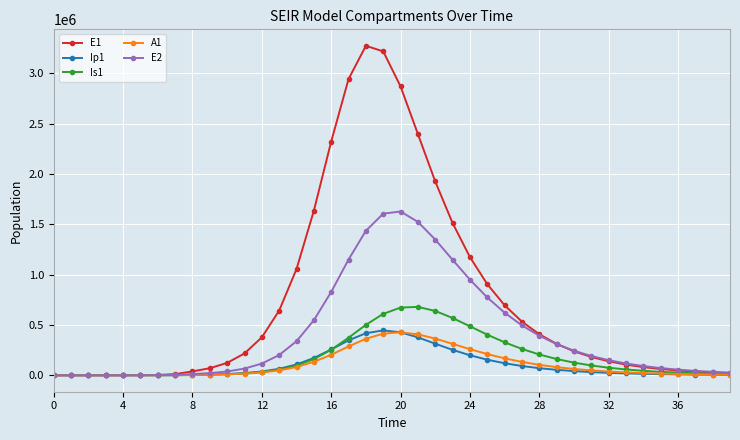

What is the difference between the maximum and minimum values in the E2 series?

1626925.6